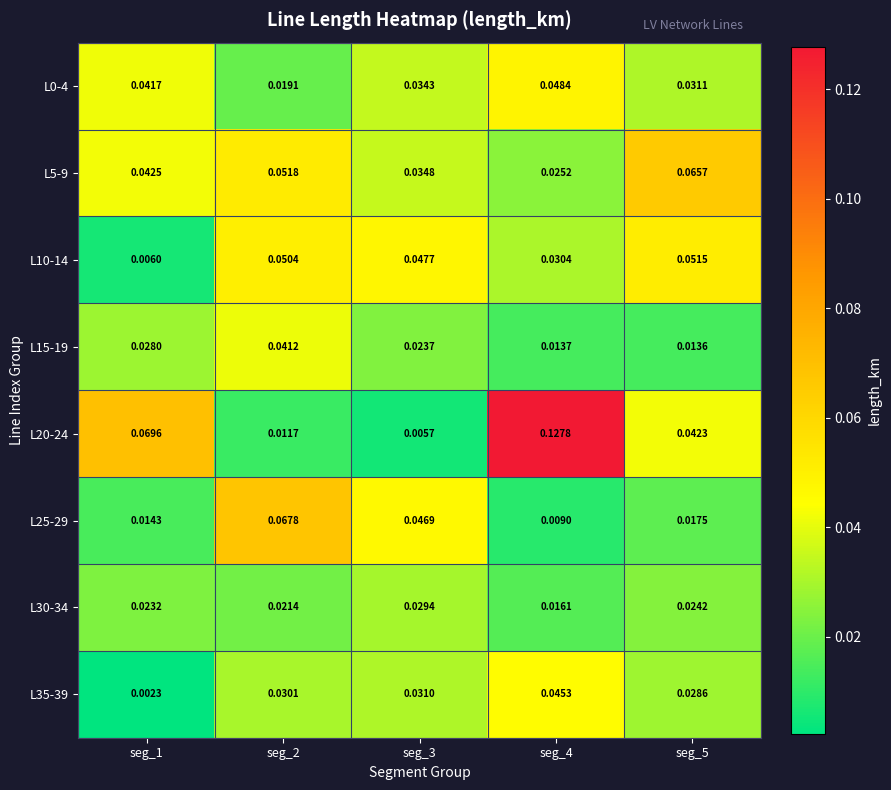

How many series are shown in this chart?

8